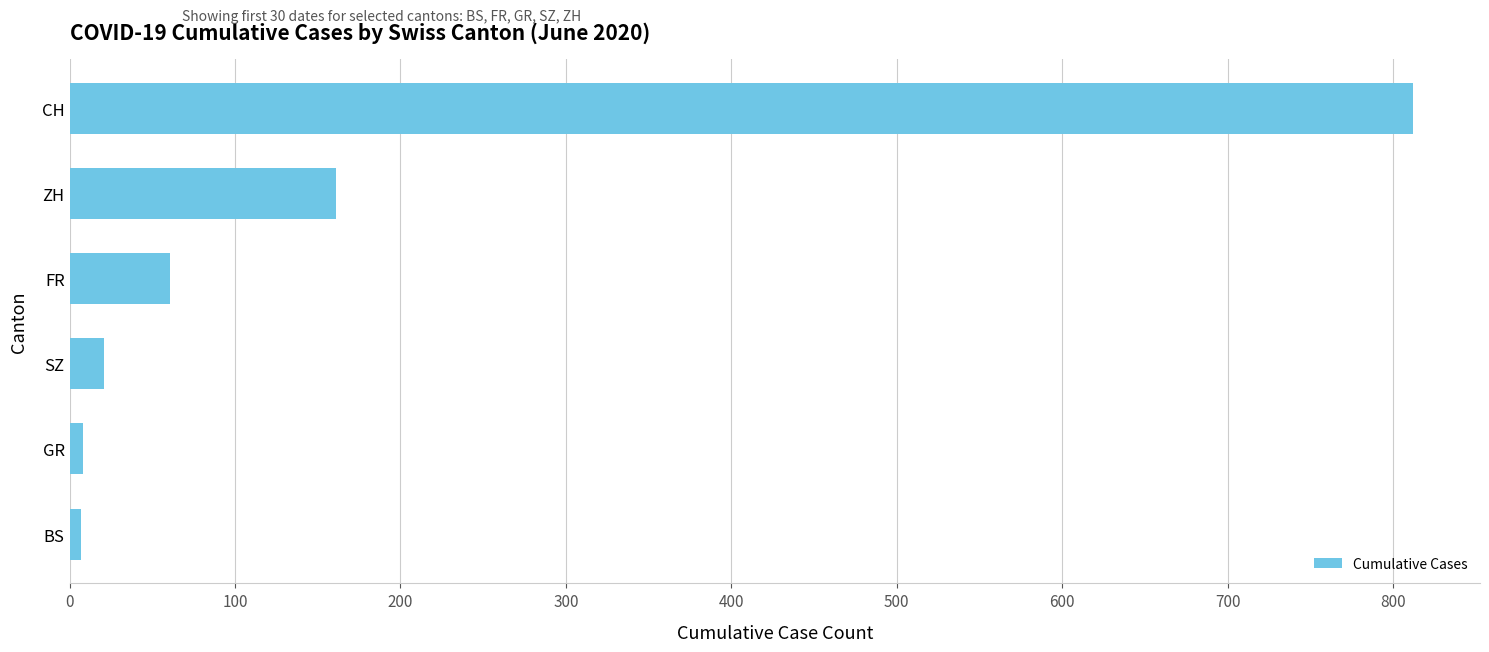

At which label is the value closest to 409?

ZH